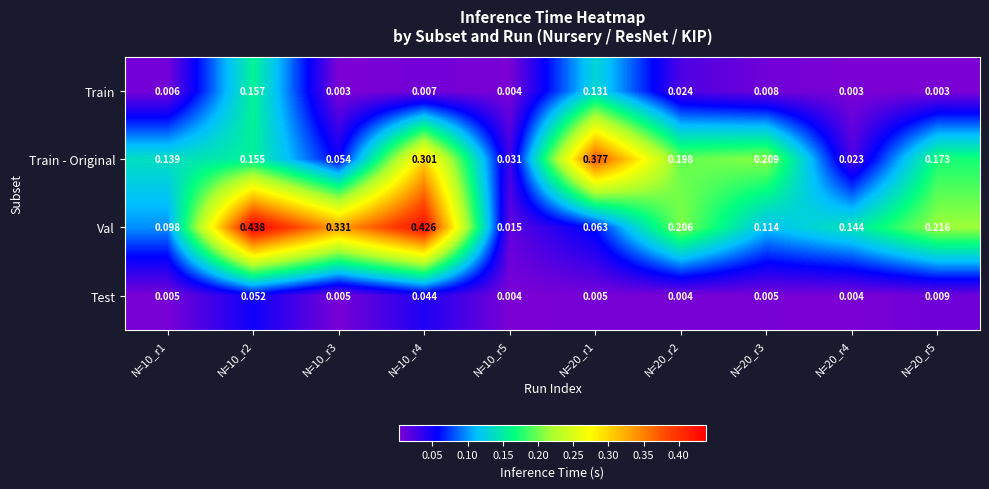

Between N=20_r2 and N=20_r5, which series saw the biggest shift?

Train - Original